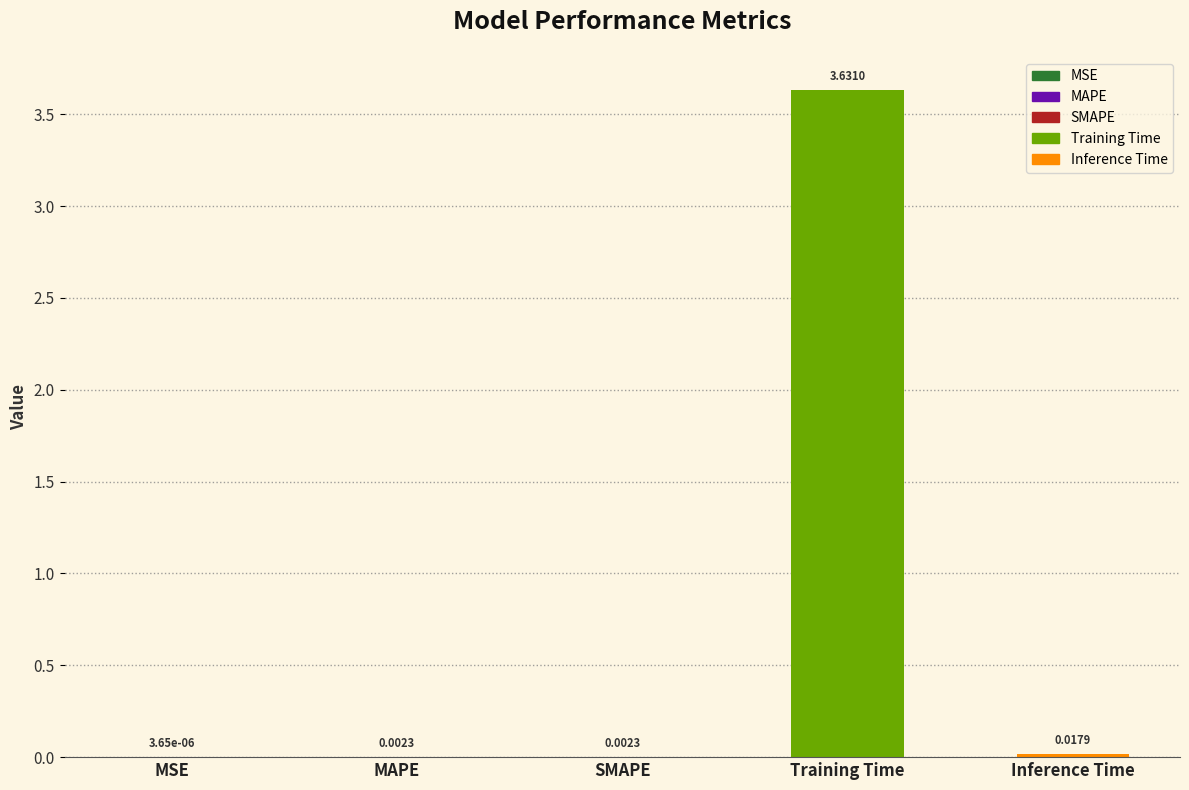

At which category does the chart reach its peak across all series?

Training Time